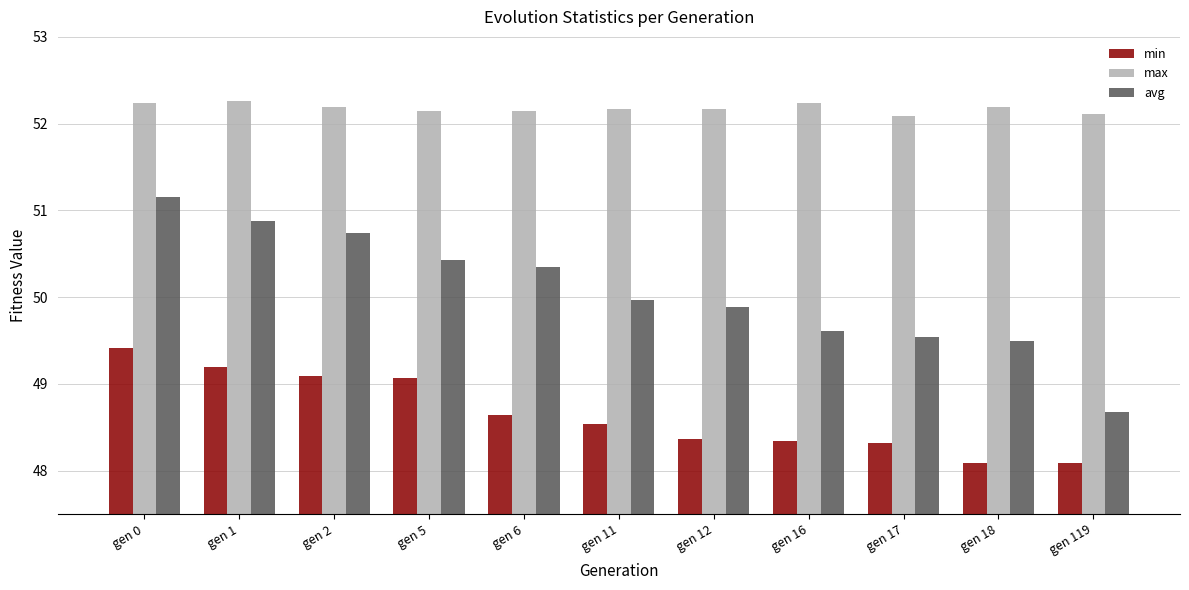

What is the minimum value shown in the chart?

48.1